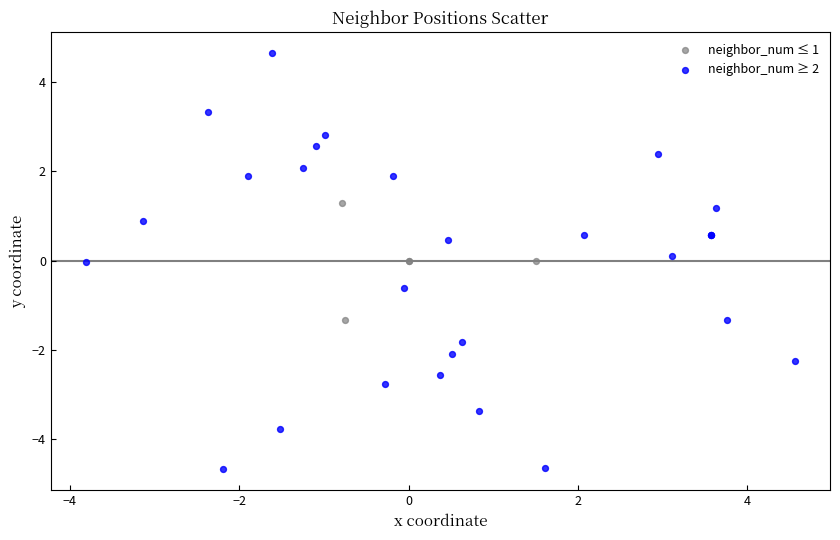

Which series reaches the minimum Y coordinate?

neighbor_num ≥ 2